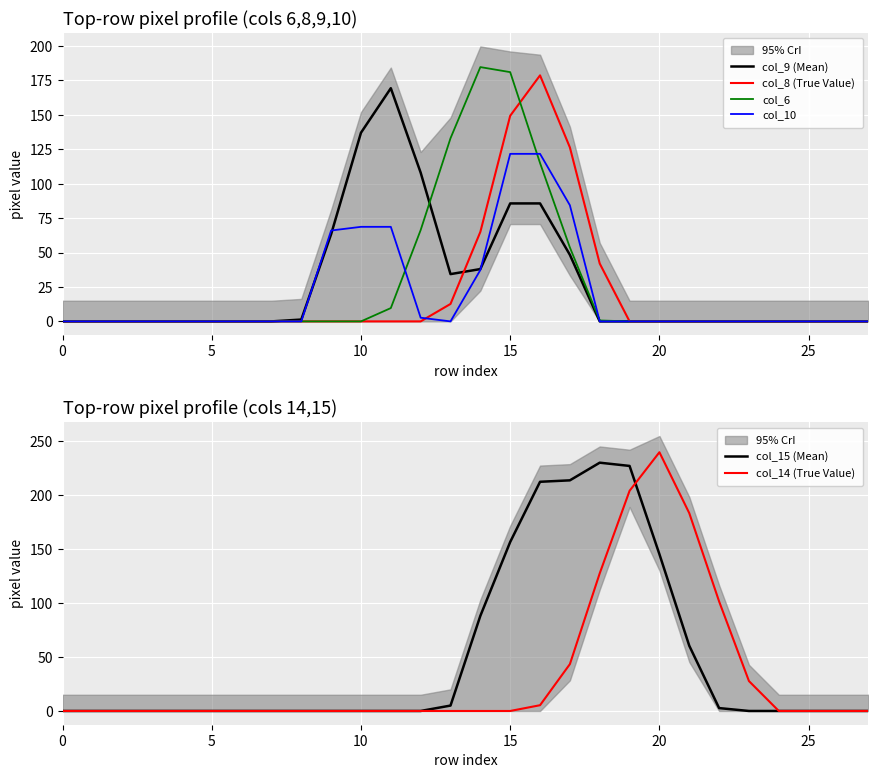

The value of col_14 (True Value) at 5 is 115.9. True or false?

False